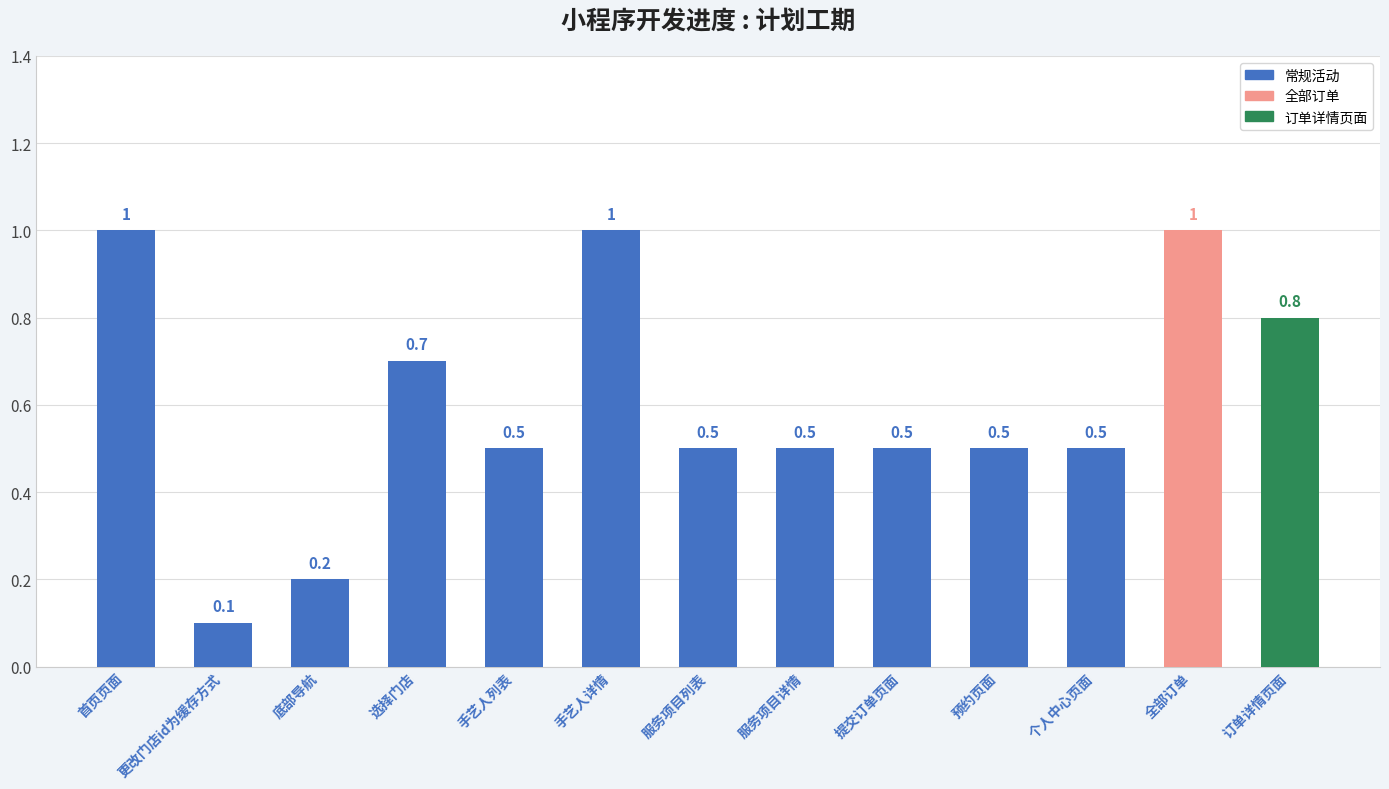

Read the value at 提交订单页面.

0.5